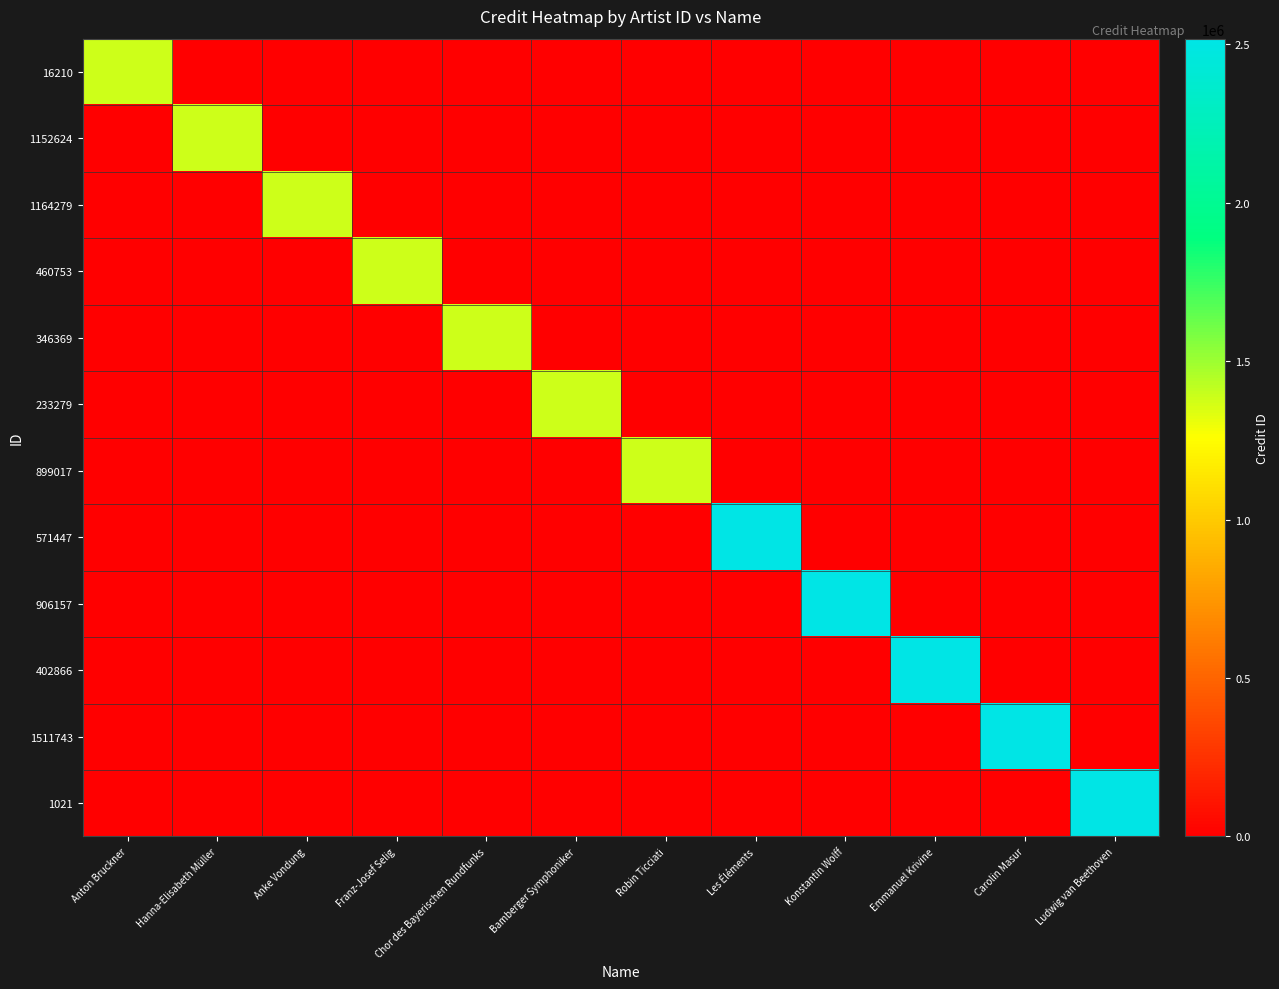

Between Anton Bruckner and Franz-Josef Selig, which is larger?

Anton Bruckner